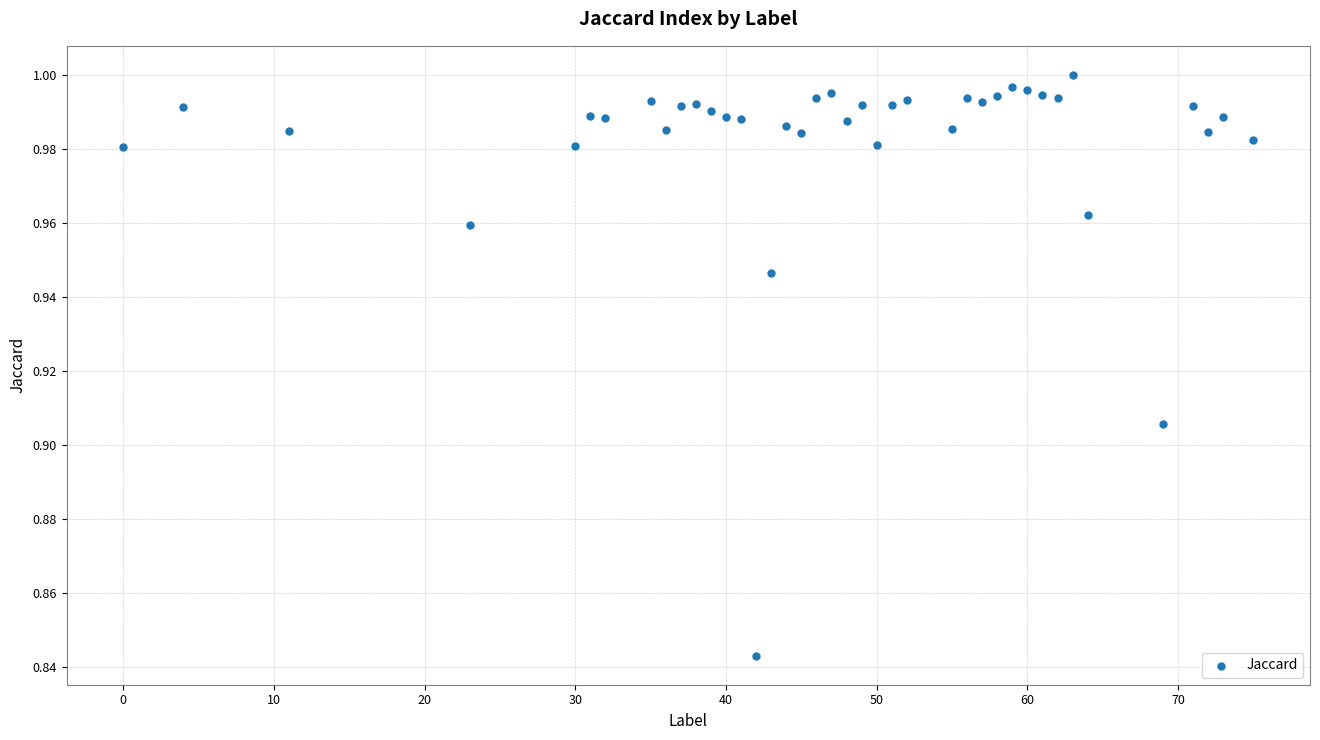

What is the range of X values (max minus min)?

75.0